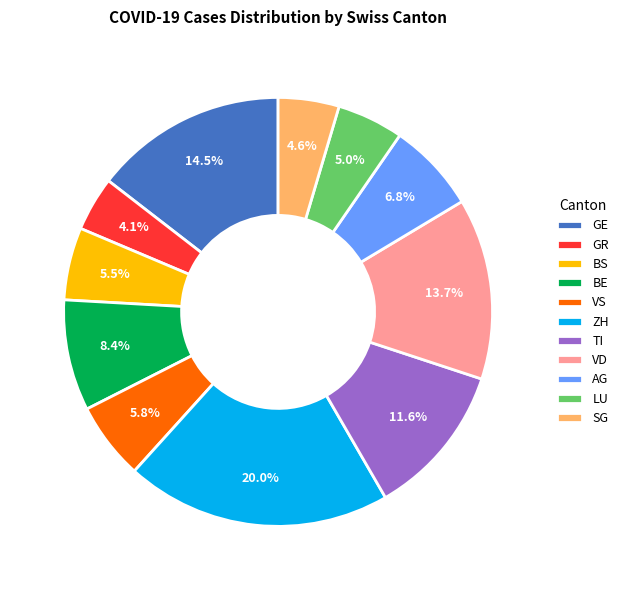

Is there a majority slice in this chart?

No